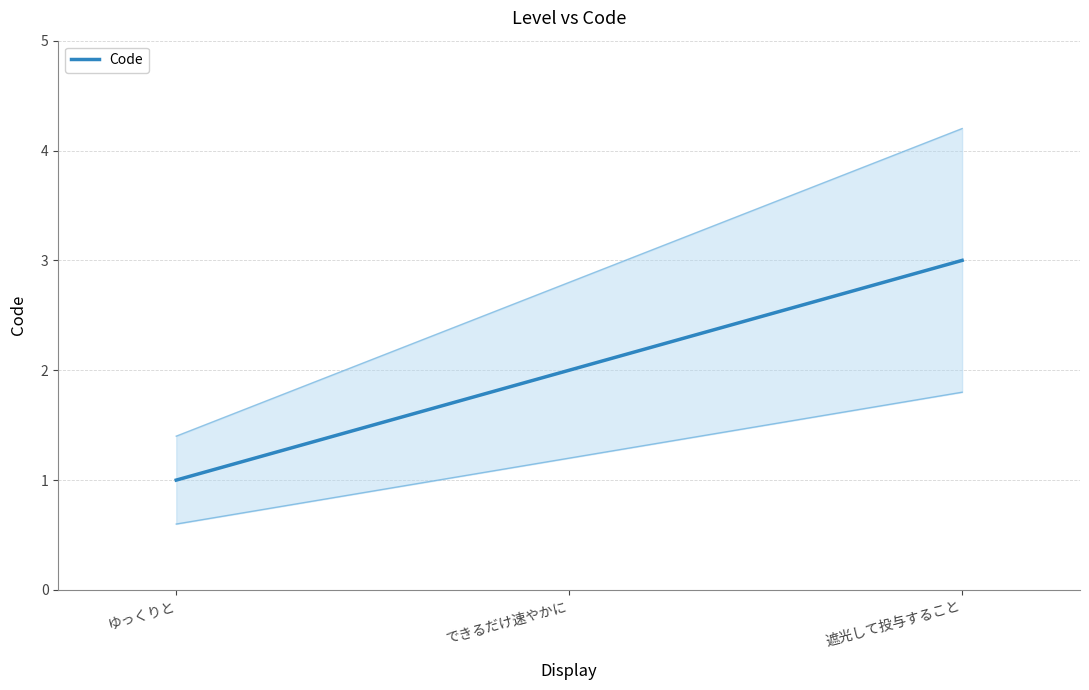

What is the smallest value displayed?

1